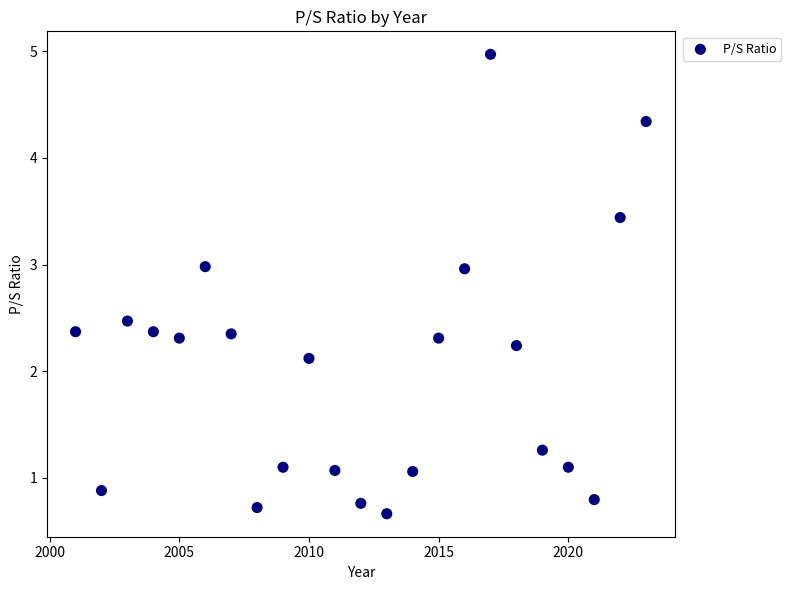

What is the range of Y values (max minus min)?

4.3